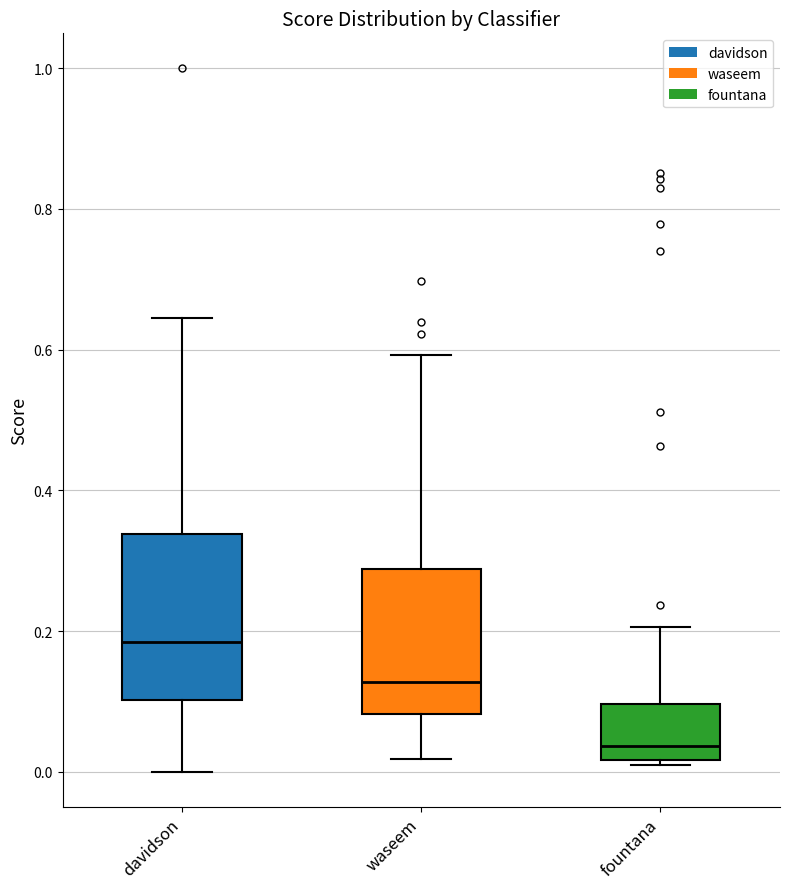

Which box is the tallest, from its lower edge to its upper edge?

davidson